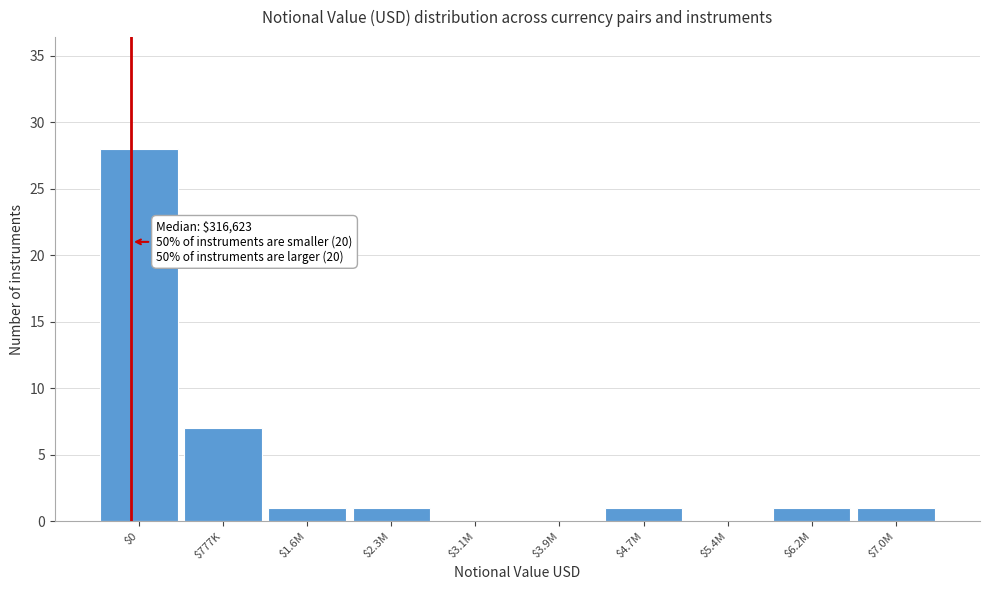

The value at $1.6M is 1. True or false?

True